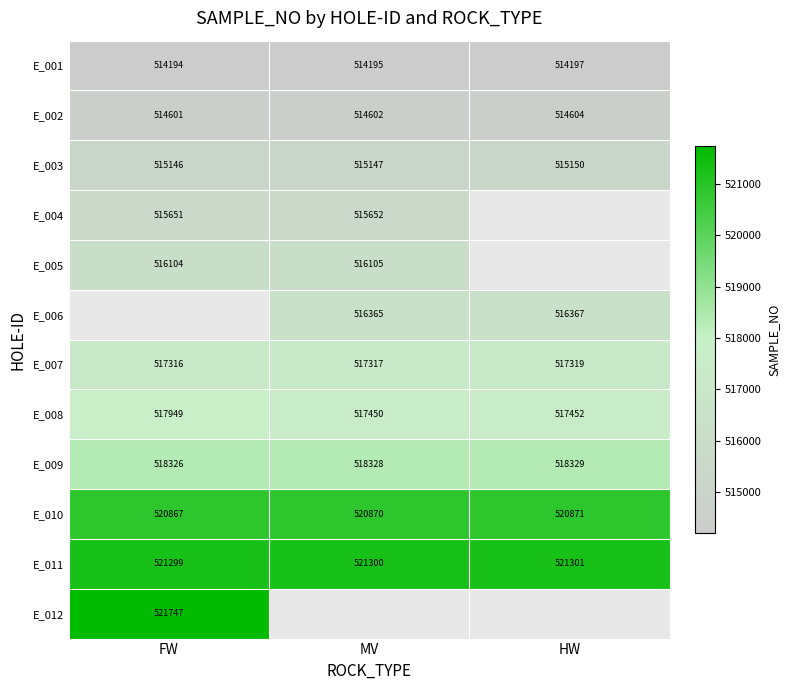

How many E_010 values are between 520867 and 520871?

3